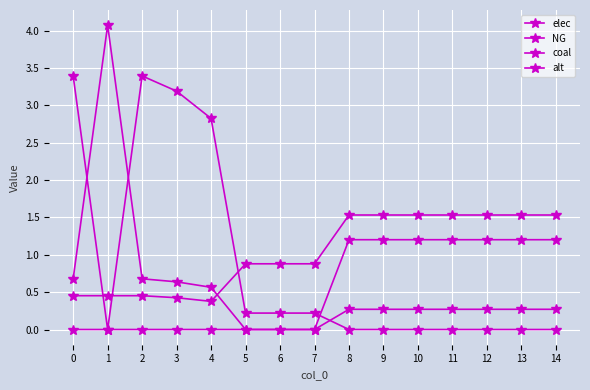

What is the total value across all series at 3?

4.3